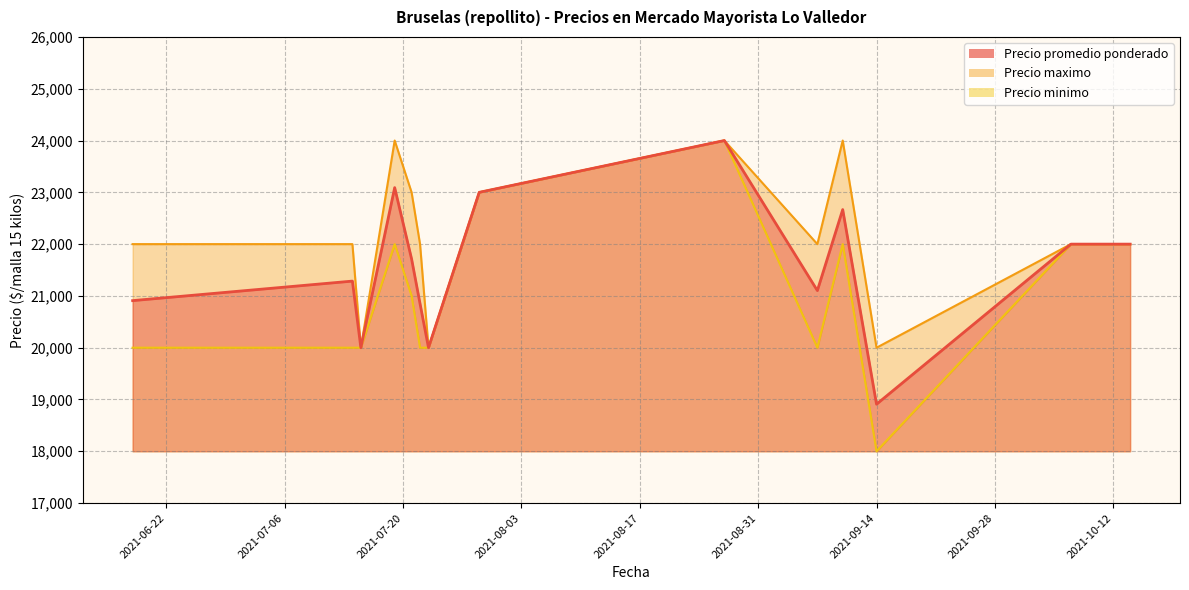

At which category does Precio maximo reach its first local valley?

2021-07-15